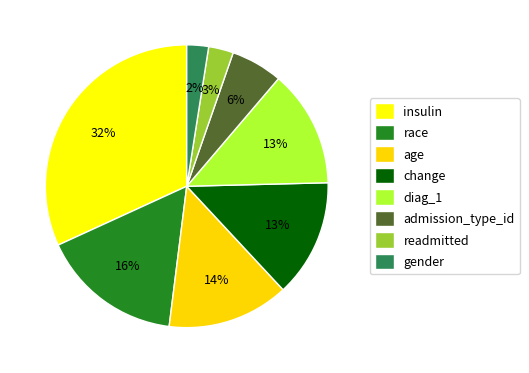

Count the number of slices in the pie.

8